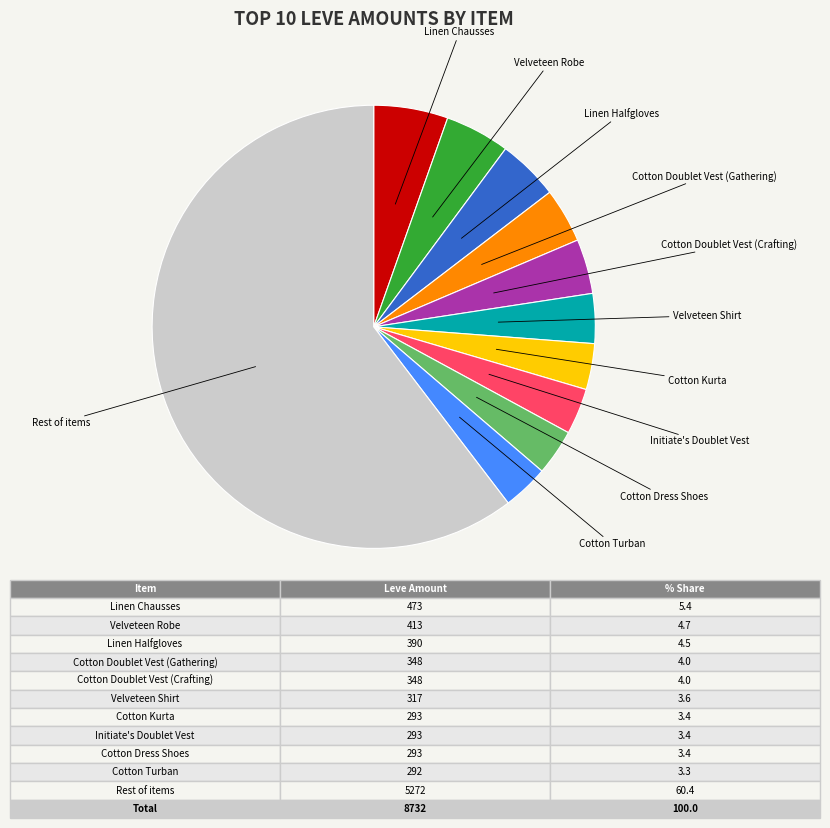

How many segments does this pie chart have?

11